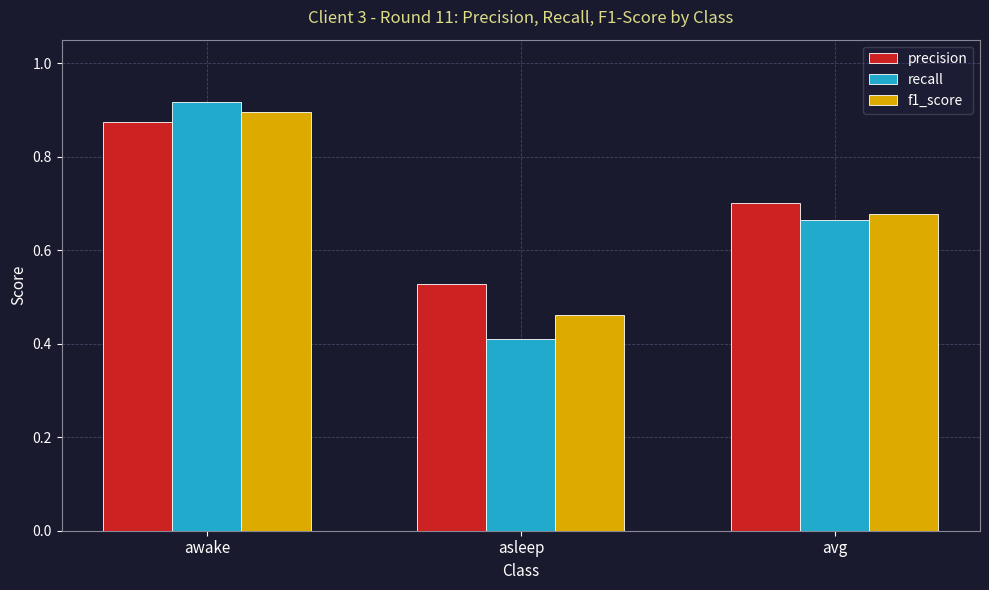

At which category is the sum across all series the highest?

awake